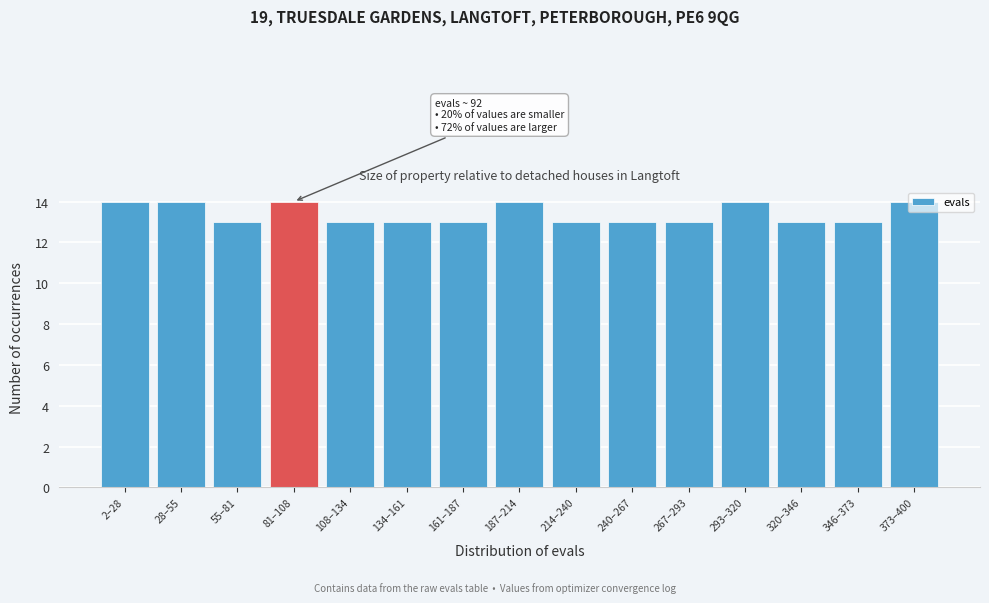

What is the average value?

13